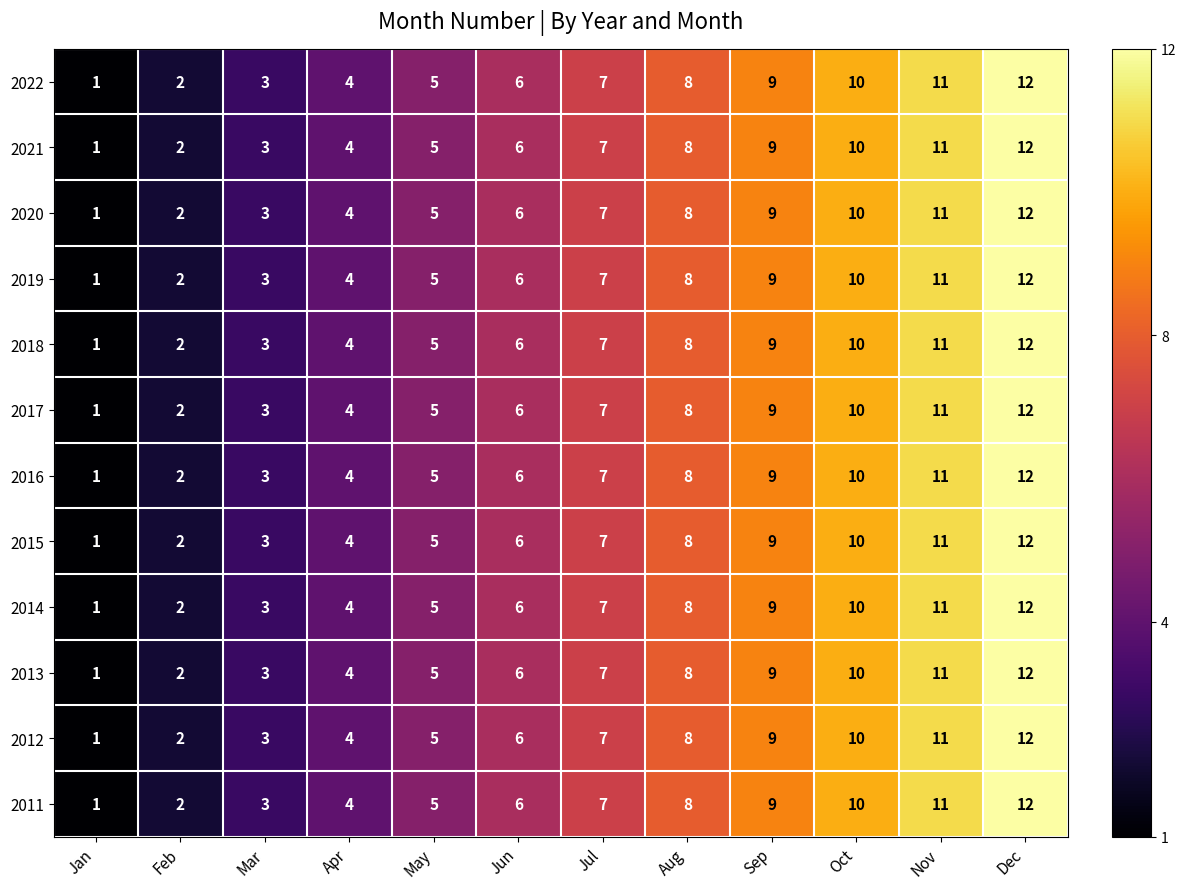

The 2016 series shows 3 at Jun. True or false?

False